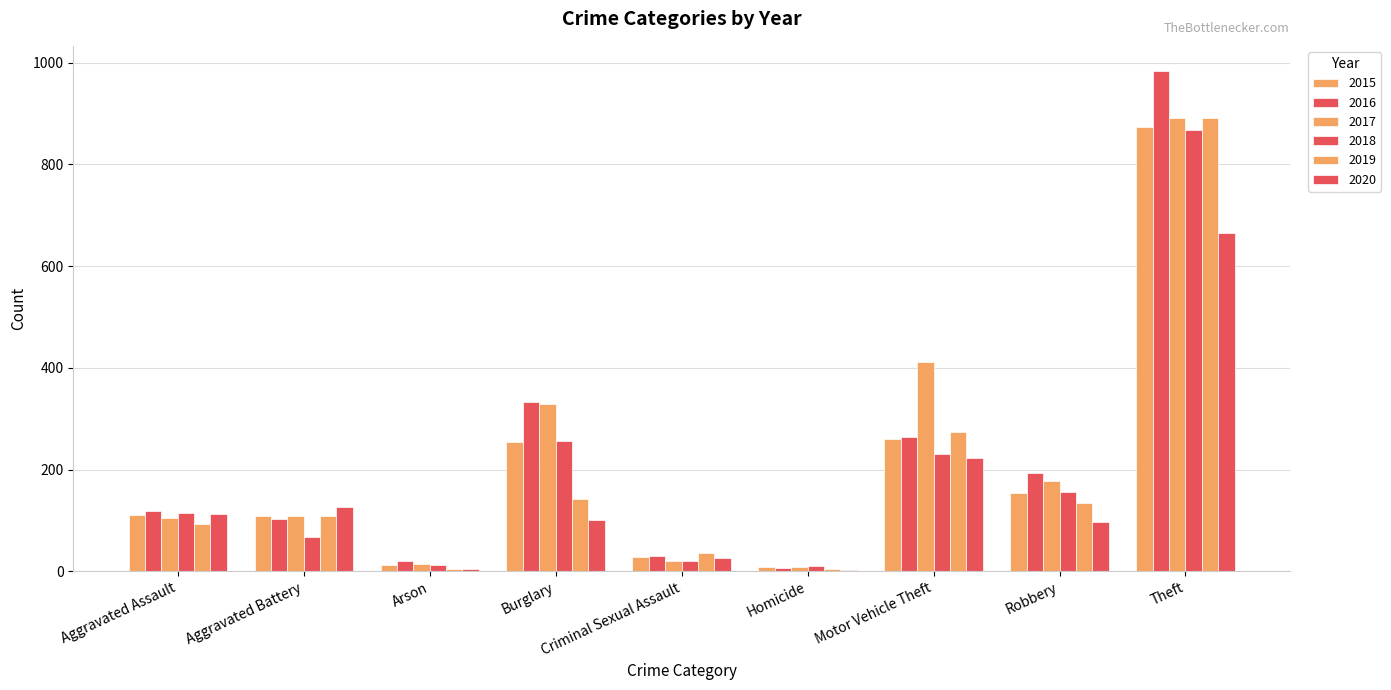

What is the difference between the 2019 values at Robbery and Aggravated Battery?

27